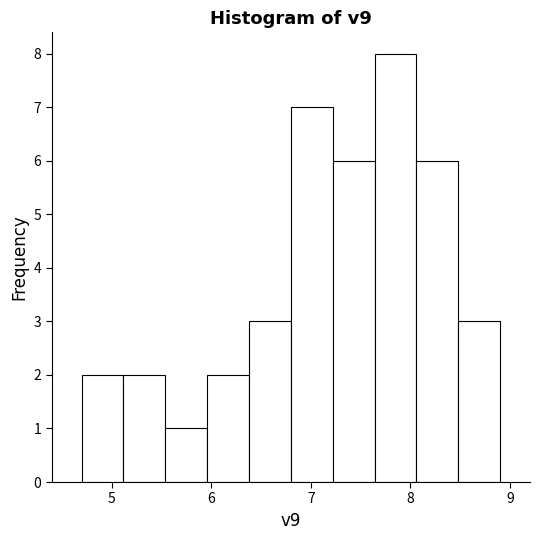

Which range on the x-axis has the tallest bar?

7.64 to 8.06